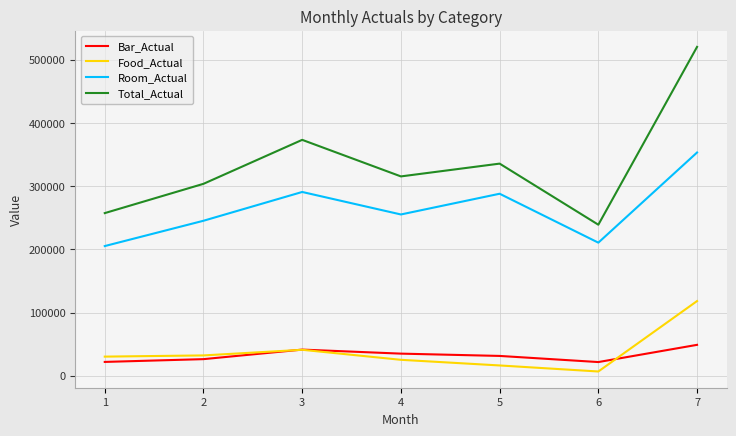

Where is the first local maximum for Bar_Actual?

3